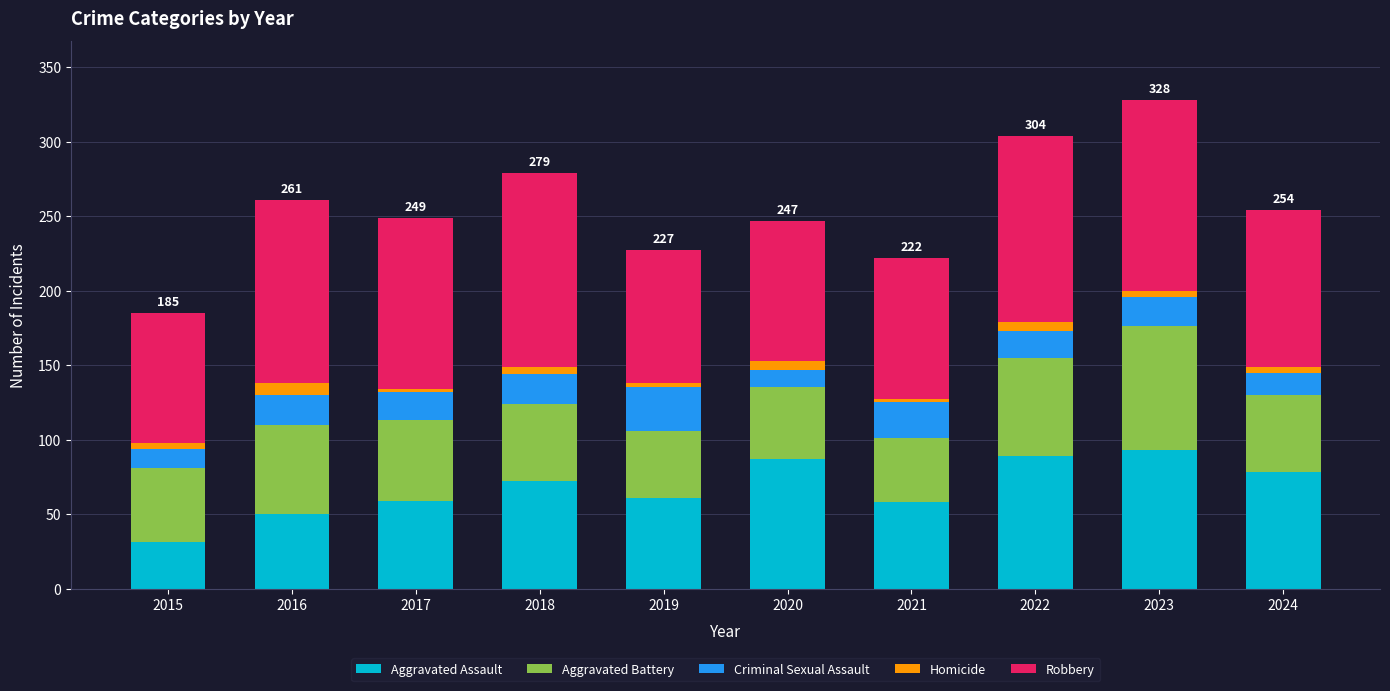

Which category has the lowest value in the Aggravated Assault series?

2015